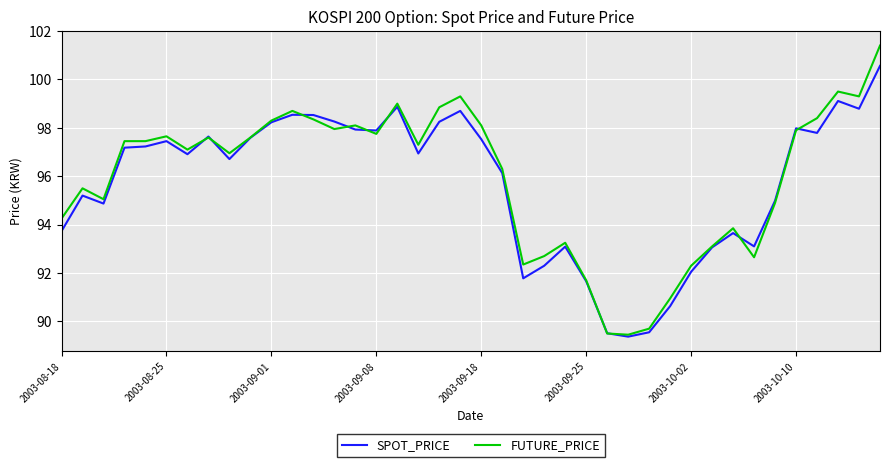

What is the smallest value displayed?

89.4